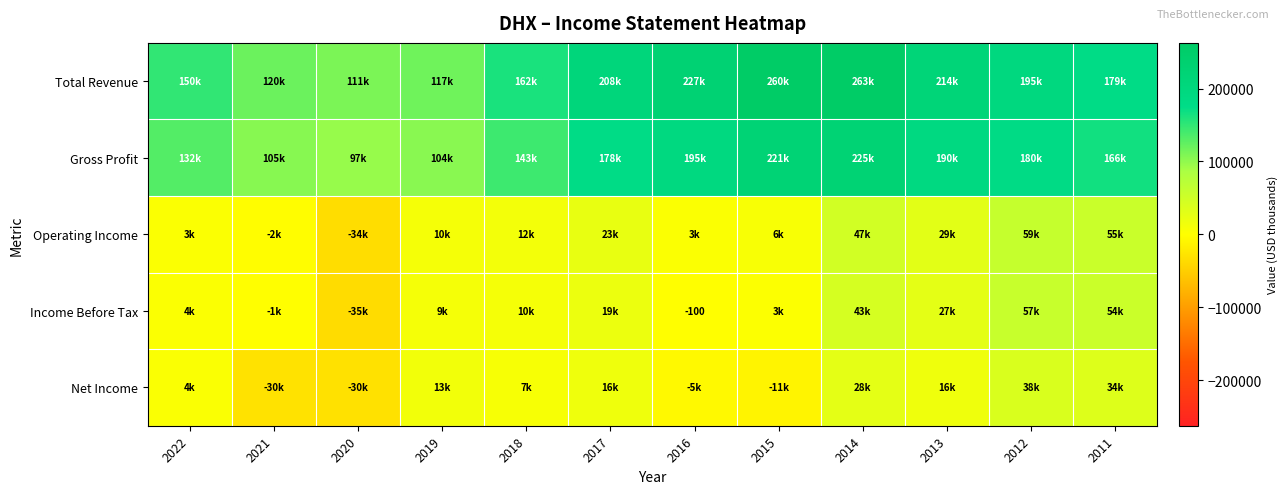

What is the minimum value shown in the chart?

-35200